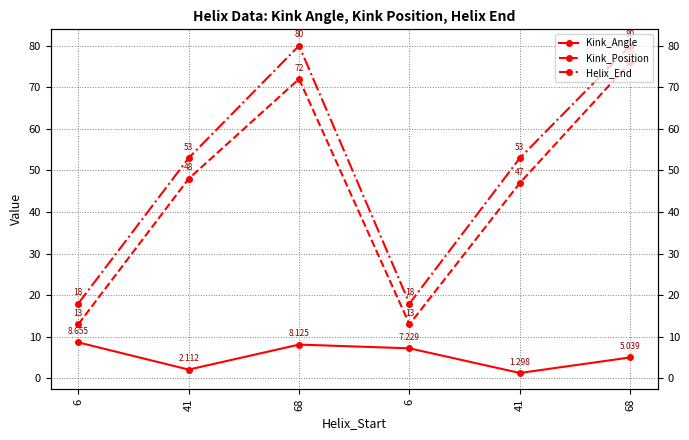

What is the average value of the Kink_Position series?

44.8